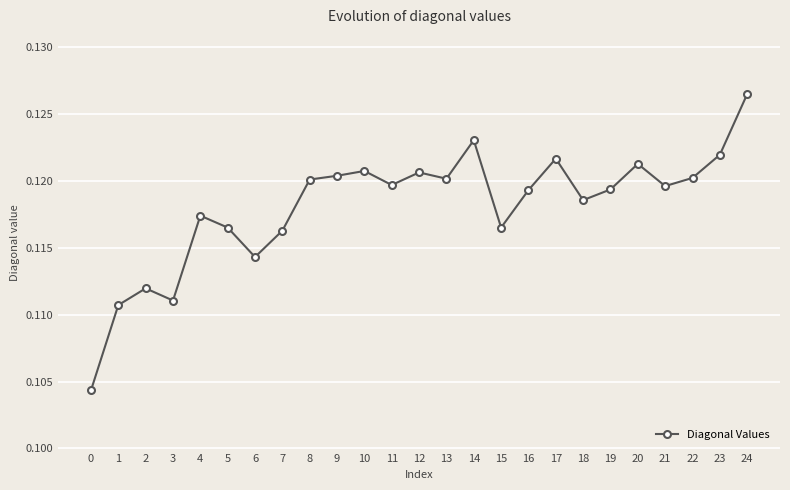

Between 12 and 23, which is larger?

23